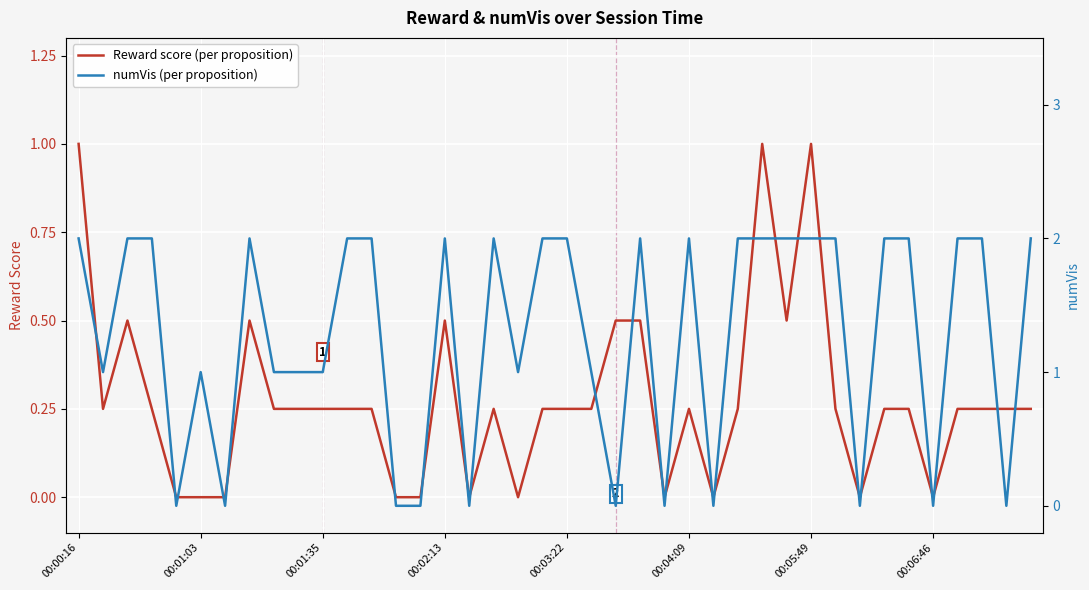

List the labels in order of Reward score (per proposition) value, largest first.

00:00:16, 28, 30, 00:01:35, 00:06:46, 15, 22, 23, 29, 00:01:03, 00:02:13, 8, 9, 10, 11, 12, 17, 19, 20, 21, 25, 27, 31, 33, 34, 36, 37, 38, 39, 00:03:22, 00:04:09, 00:05:49, 13, 14, 16, 18, 24, 26, 32, 35